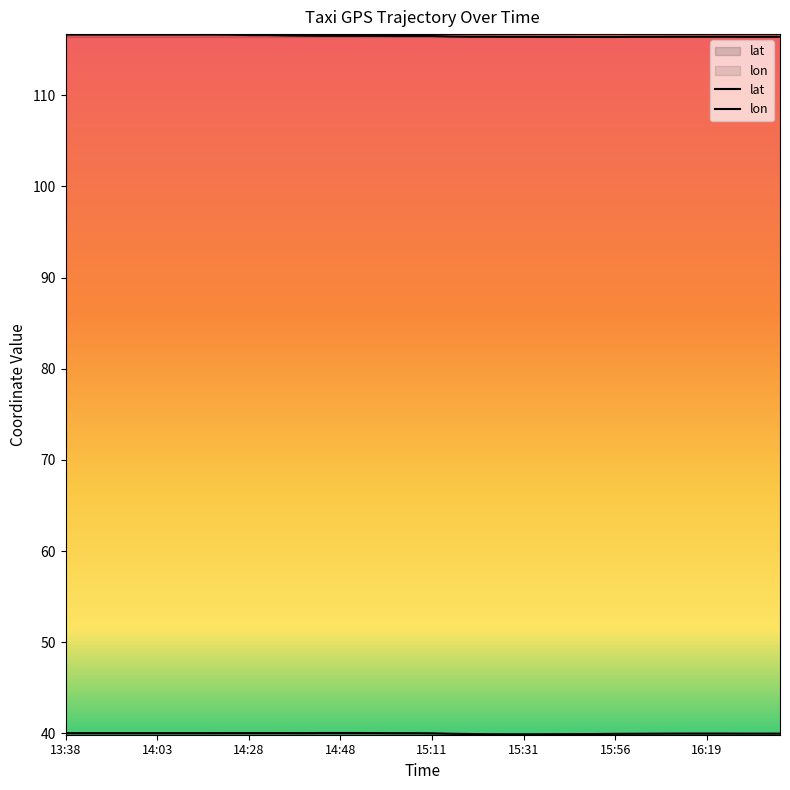

How many categories are shown in the chart?

40